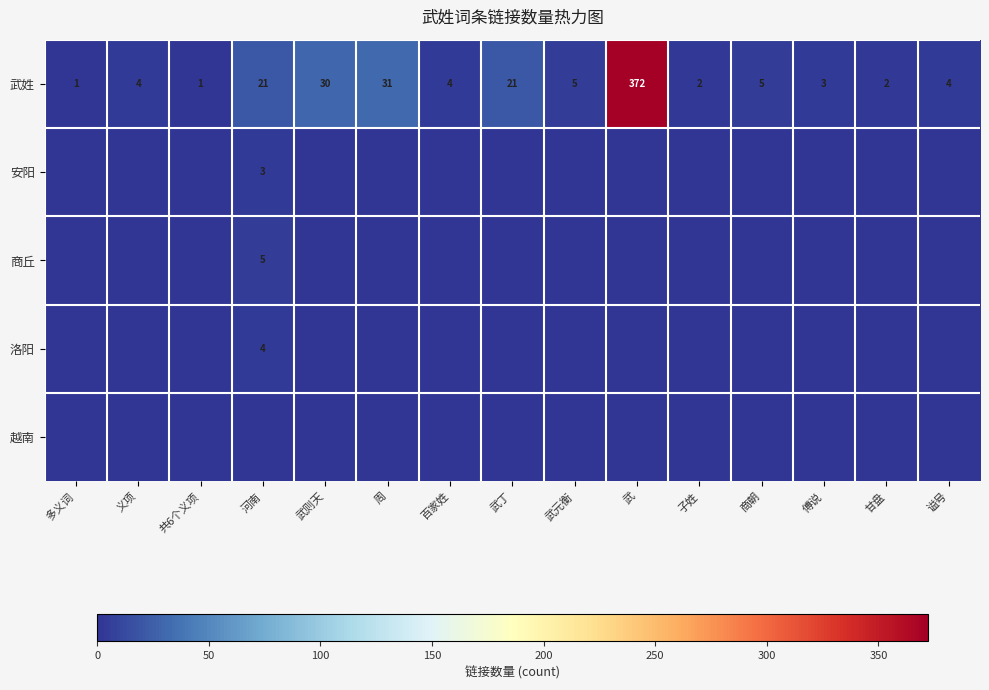

What is the maximum value for 武姓?

372